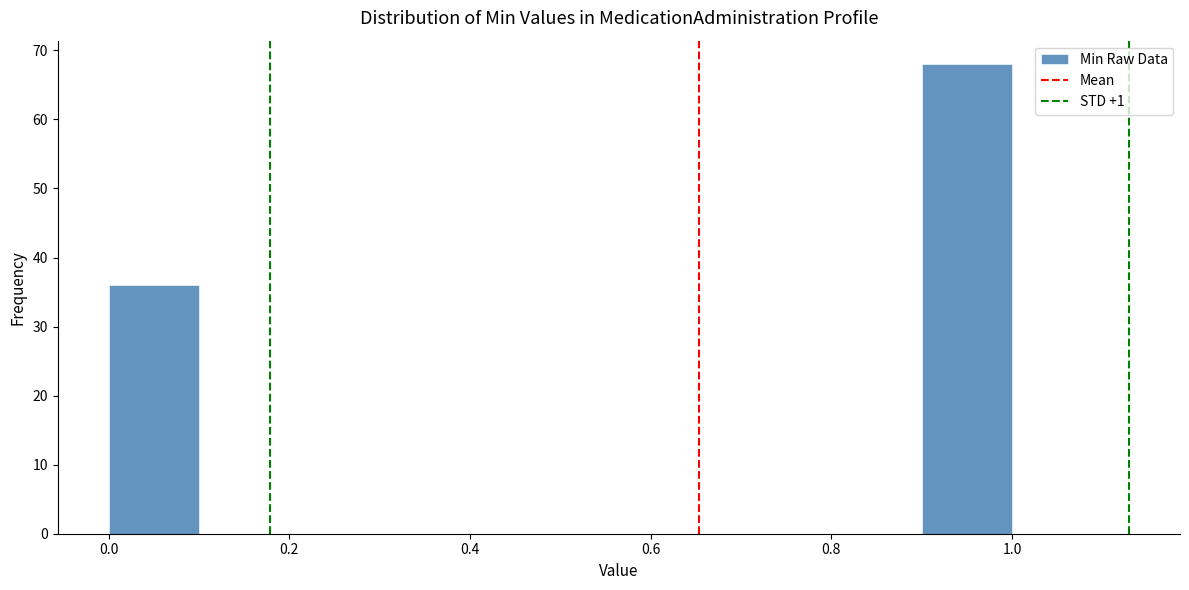

Reading left to right, list every bar in this chart as the range it spans on the x-axis followed by its height. The values are not printed on the chart, so give them approximately, as read against the axis.

0.0 to 0.1: 36
0.1 to 0.2: 0
0.2 to 0.3: 0
0.3 to 0.4: 0
0.4 to 0.5: 0
0.5 to 0.6: 0
0.6 to 0.7: 0
0.7 to 0.8: 0
0.8 to 0.9: 0
0.9 to 1.0: 68